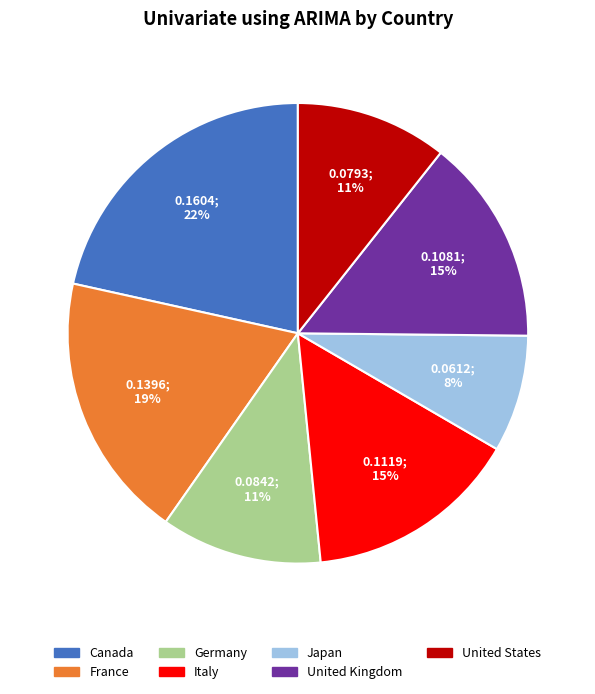

The United Kingdom slice represents 24% of the pie. True or false?

False